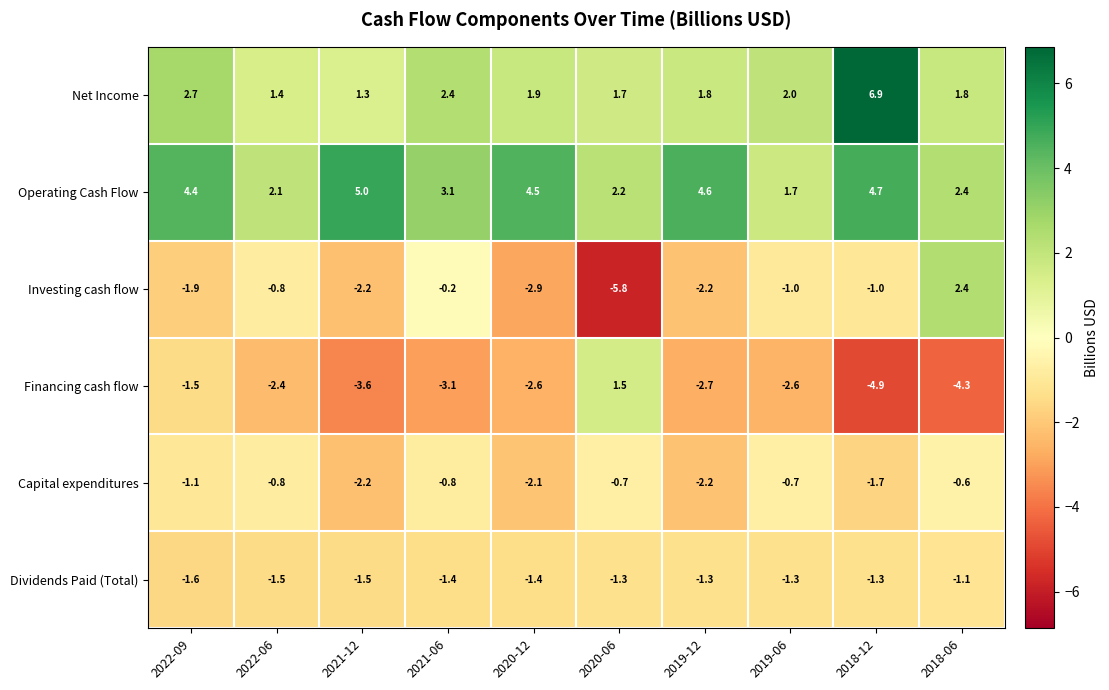

Which series has the largest total across all categories?

Operating Cash Flow